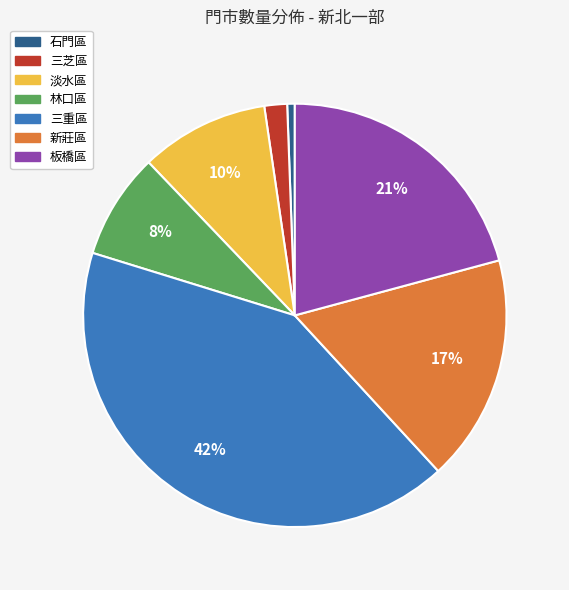

What percentage is the 三重區 slice, to the nearest percent?

42%